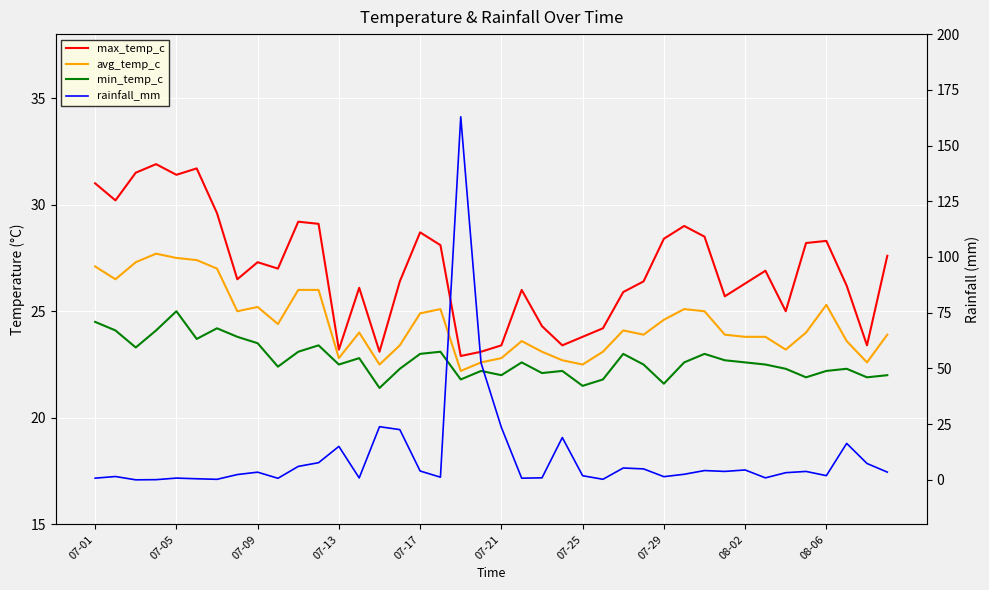

Is it true that min_temp_c equals 35.7 at 27?

False